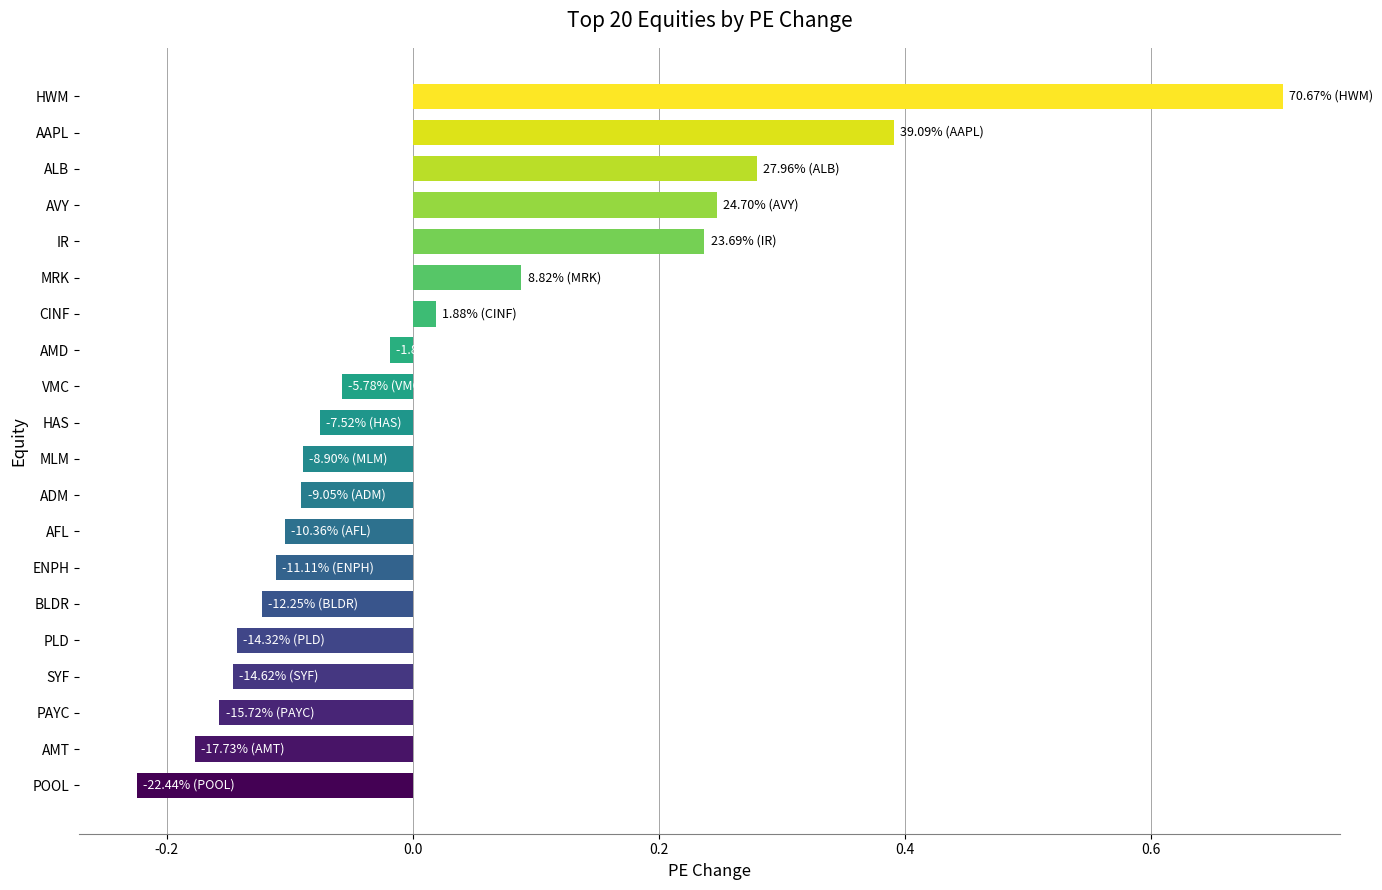

What is the change in value from AFL to IR?

+0.3